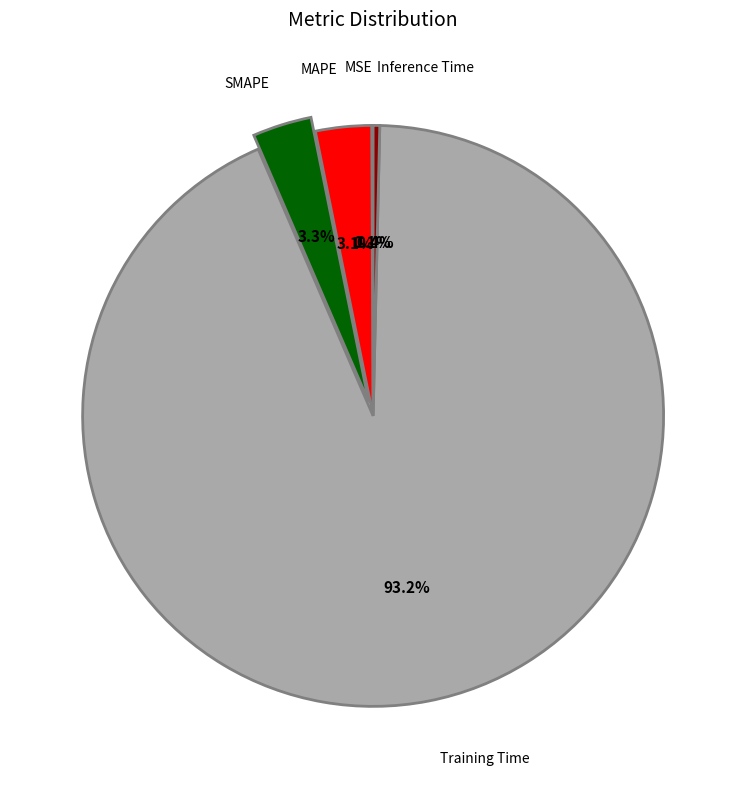

Is there a majority slice in this chart?

Yes